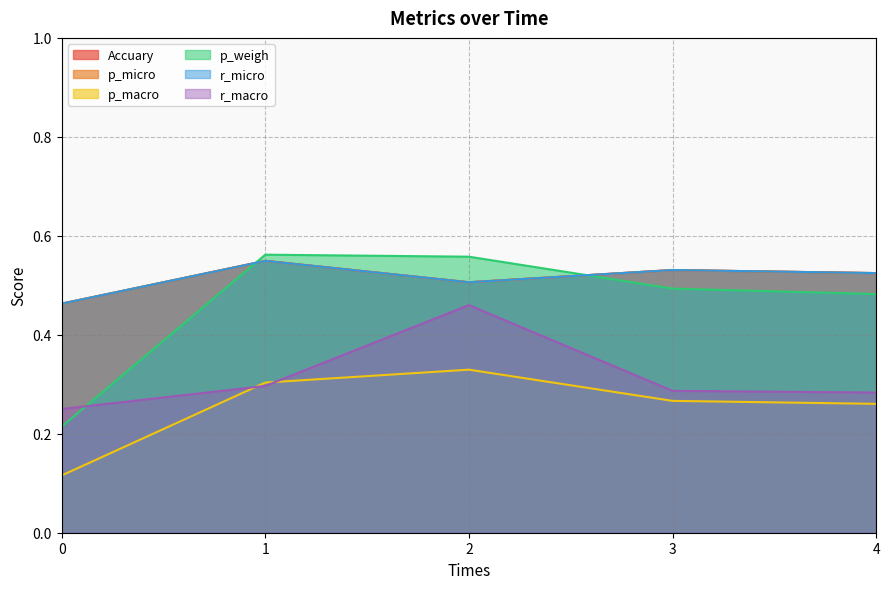

Count the p_macro values in the range 0 to 1.

5